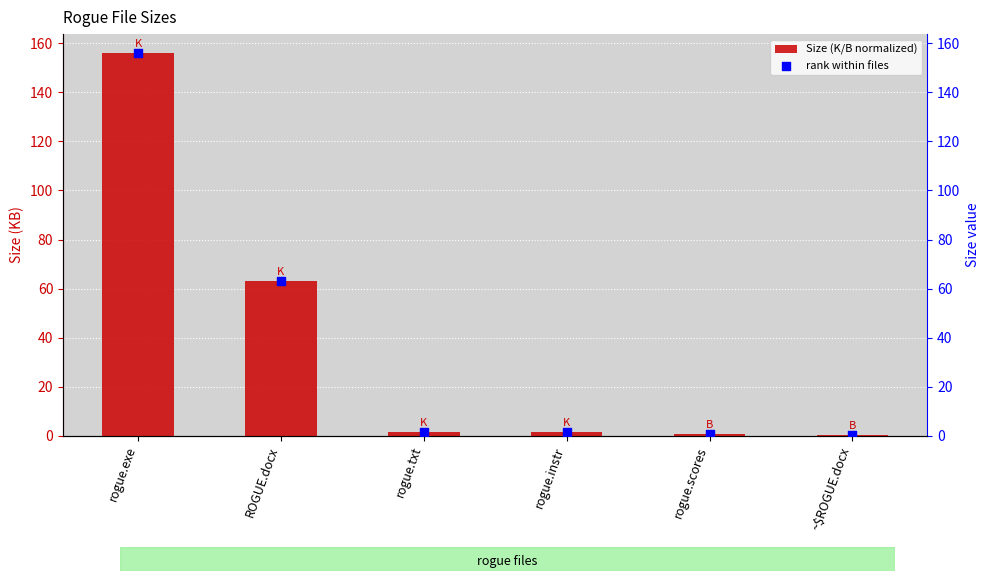

At how many categories does at least one series exceed 101?

1